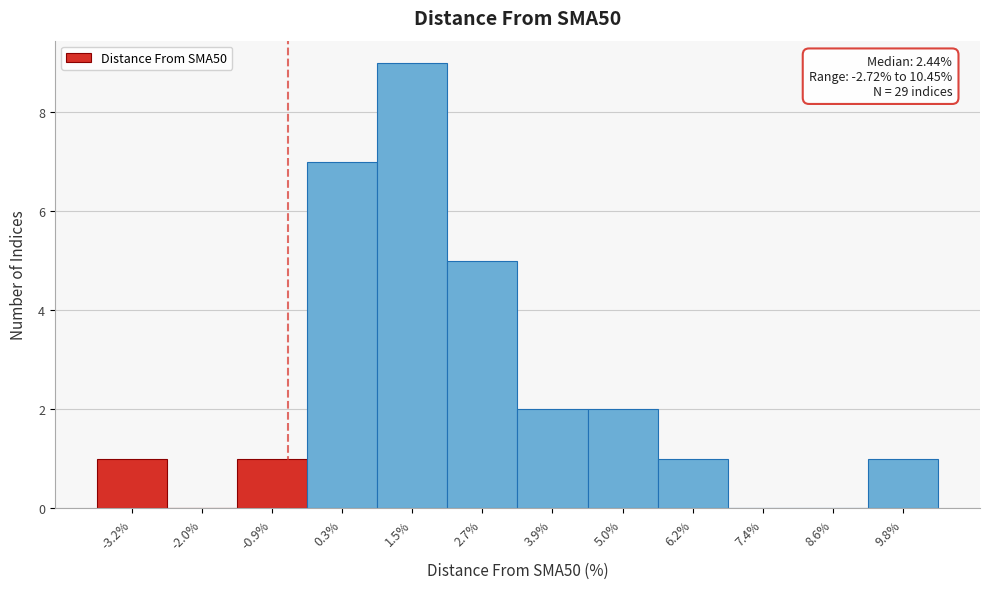

Reading left to right, what are all the values shown in this chart?

-3.2%=1	-2.0%=0	-0.9%=1	0.3%=7	1.5%=9	2.7%=5	3.9%=2	5.0%=2	6.2%=1	7.4%=0	8.6%=0	9.8%=1